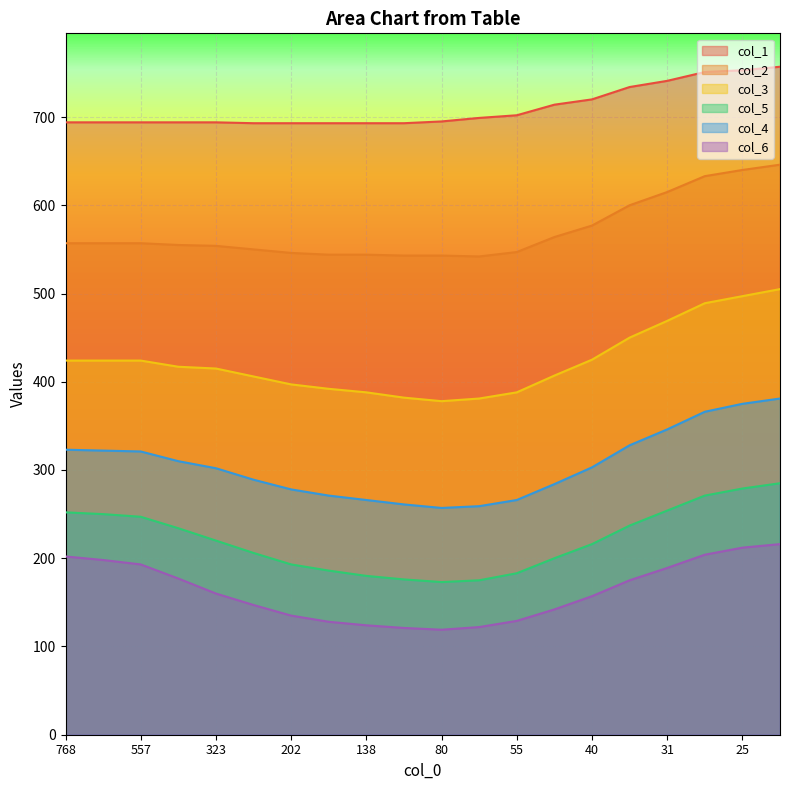

What are all the series names shown in the legend?

col_1, col_2, col_3, col_5, col_4, col_6